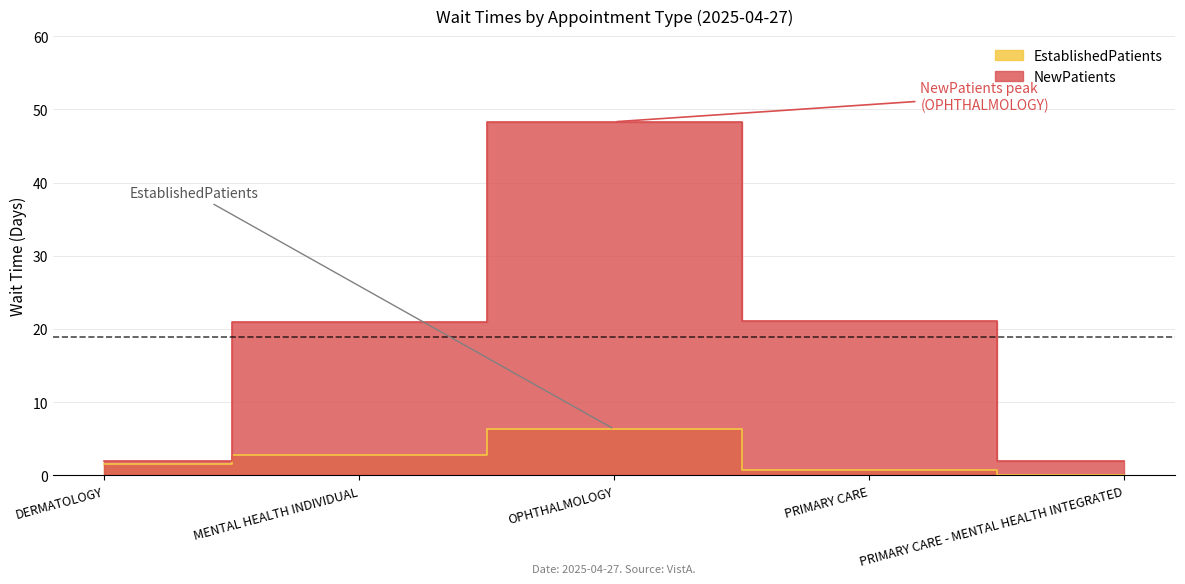

True or false: EstablishedPatients has a value of 4.5 at MENTAL HEALTH INDIVIDUAL.

False